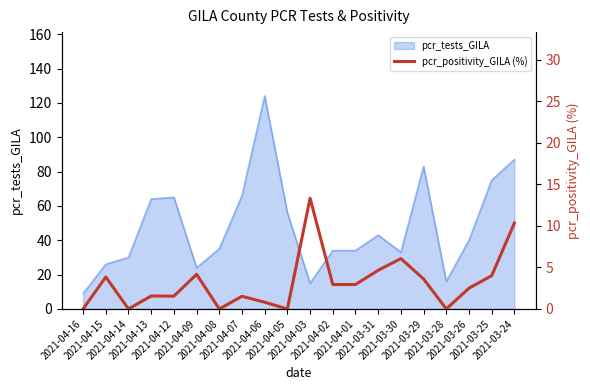

What is the highest value of the pcr_tests_GILA series?

124